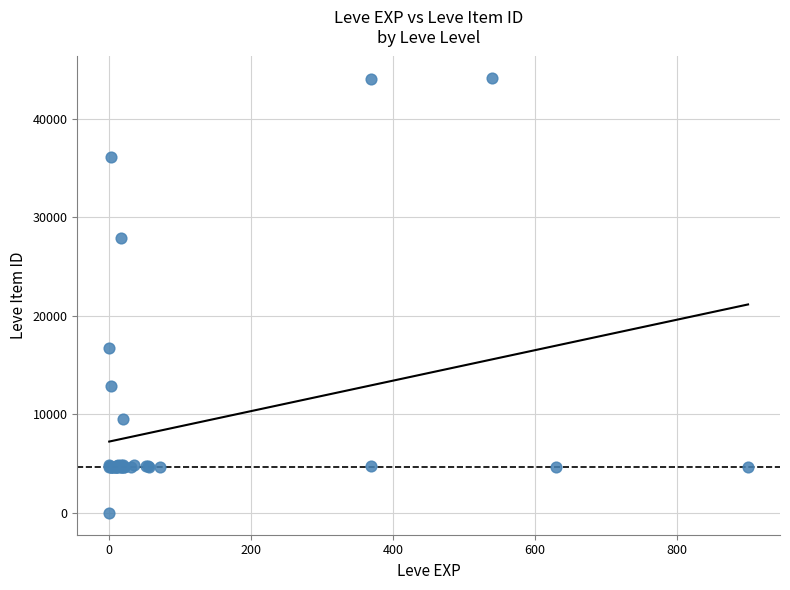

What Y value in the scatter plot is closest to 22050?

16734